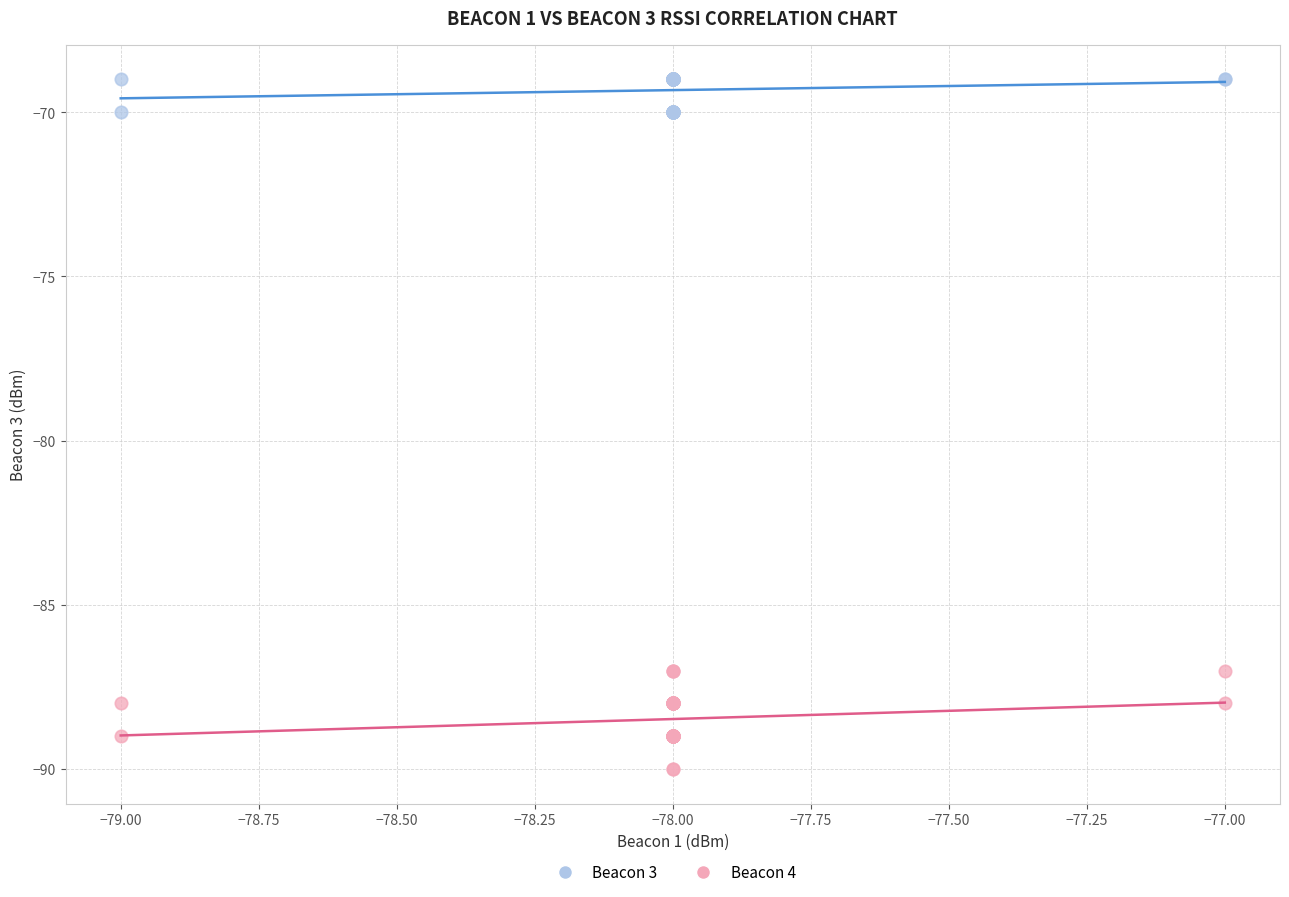

Which series has the largest Y range (max minus min)?

Beacon 4